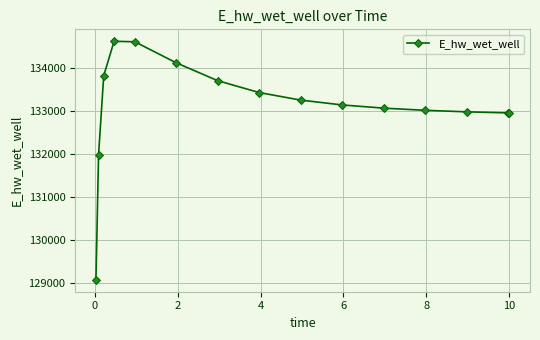

True or false: there are more than 0 points higher than both neighbors.

True